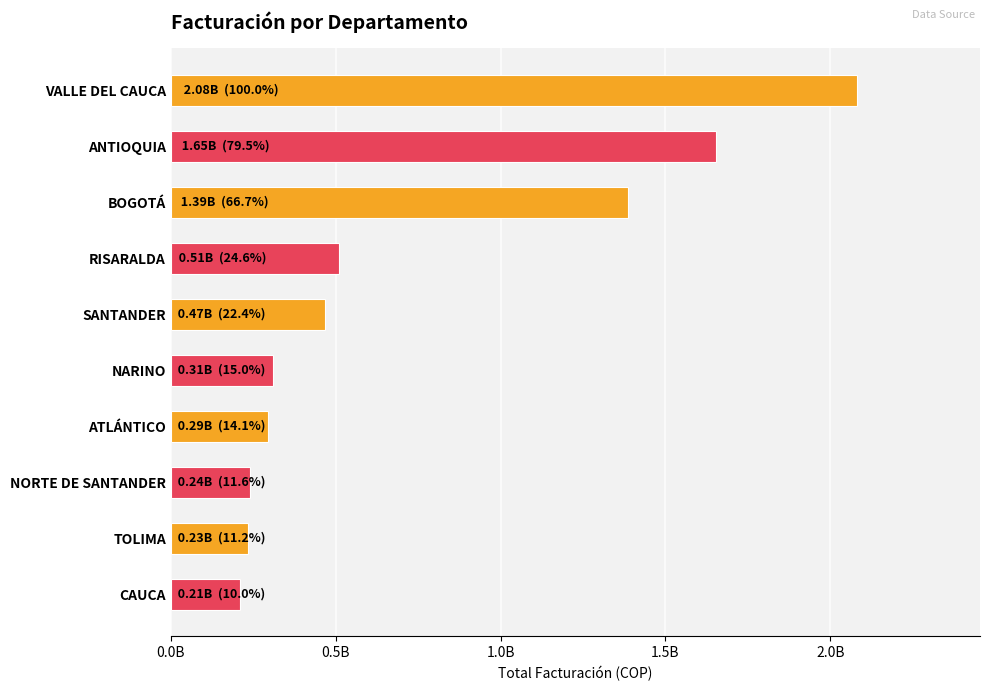

Are the bars horizontal?

Yes